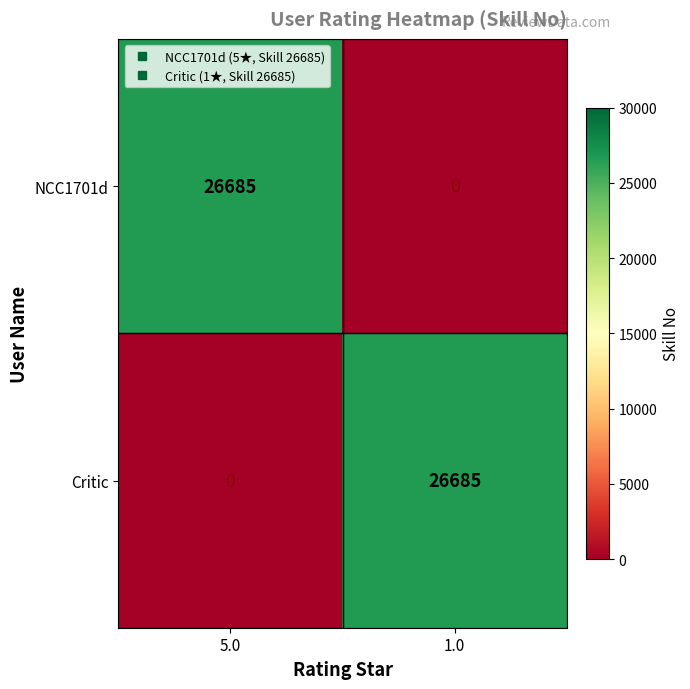

What is the difference between the highest and lowest values at 1.0?

26685